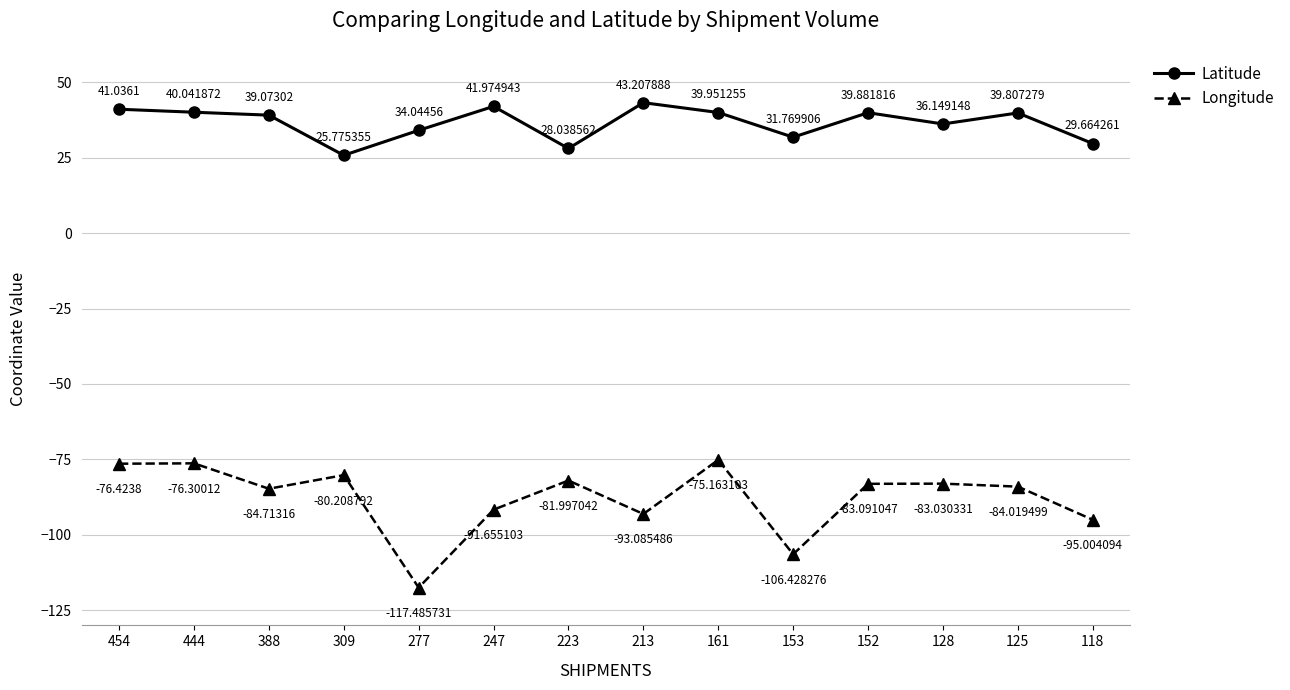

Which series has the largest total across all categories?

Latitude